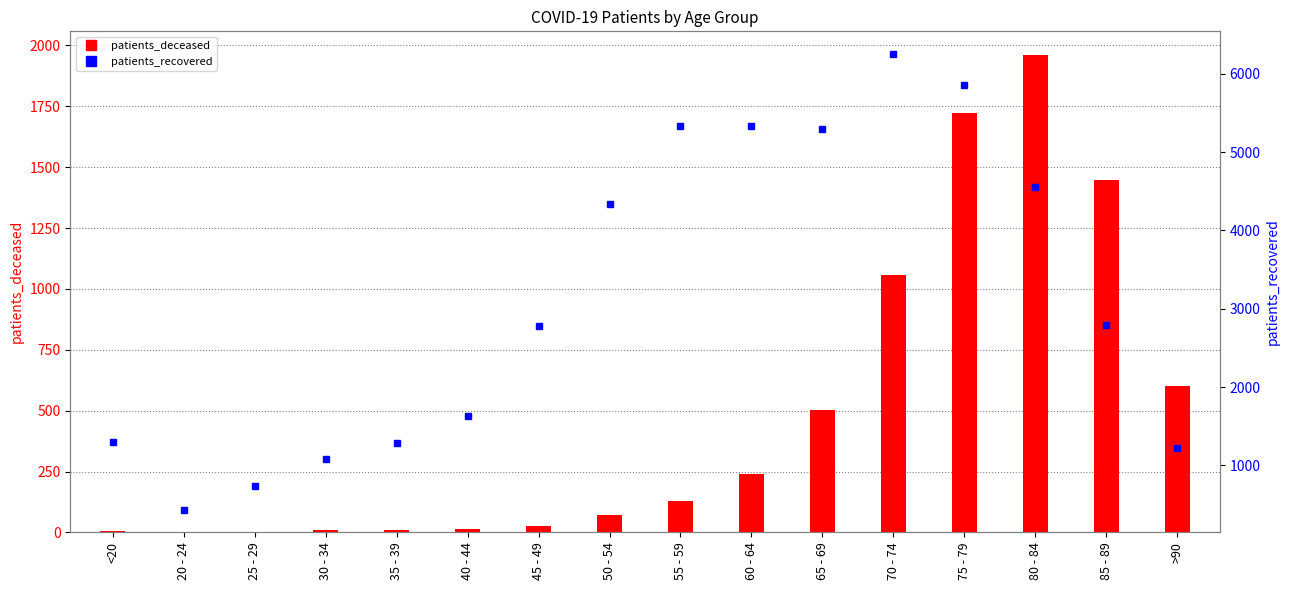

What is the label of the 14th bar from the right?

25 - 29